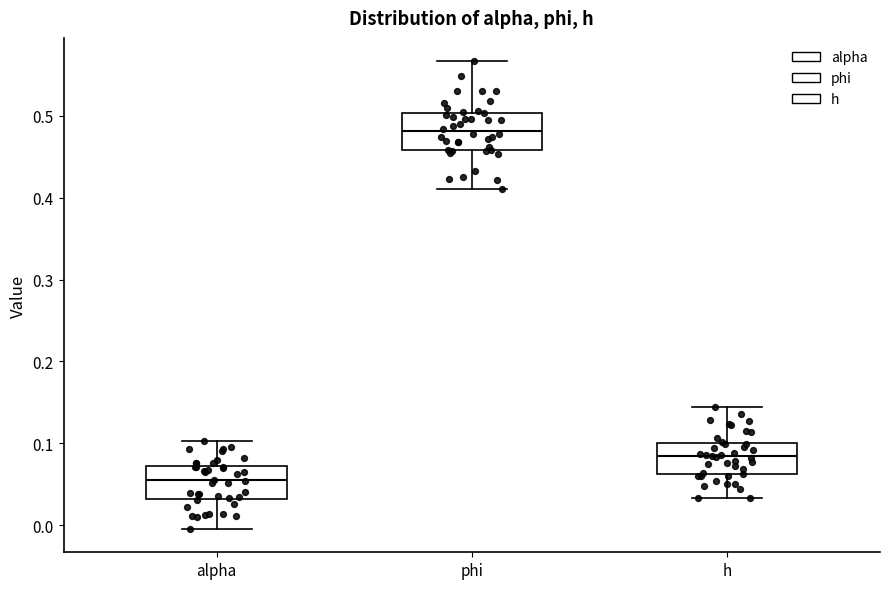

Which box's median line is the highest?

phi